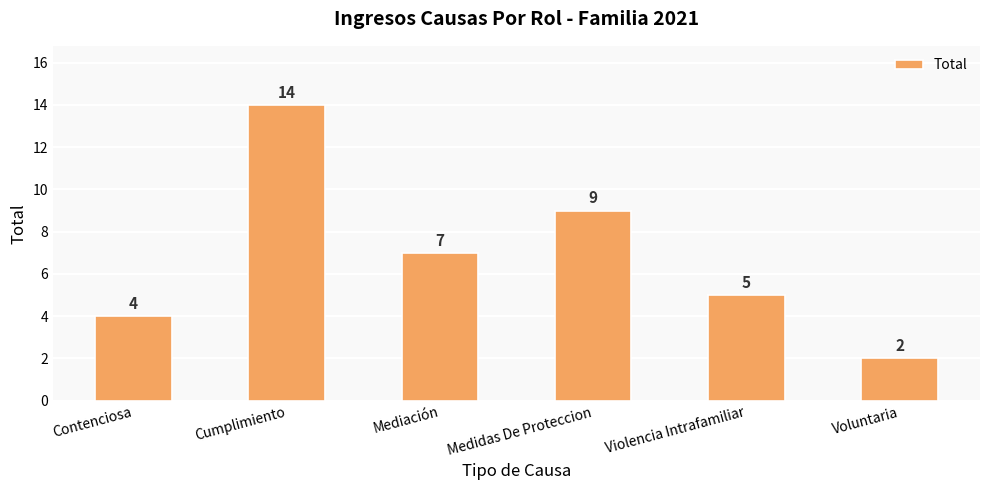

What is the difference between the values at Cumplimiento and Violencia Intrafamiliar?

9